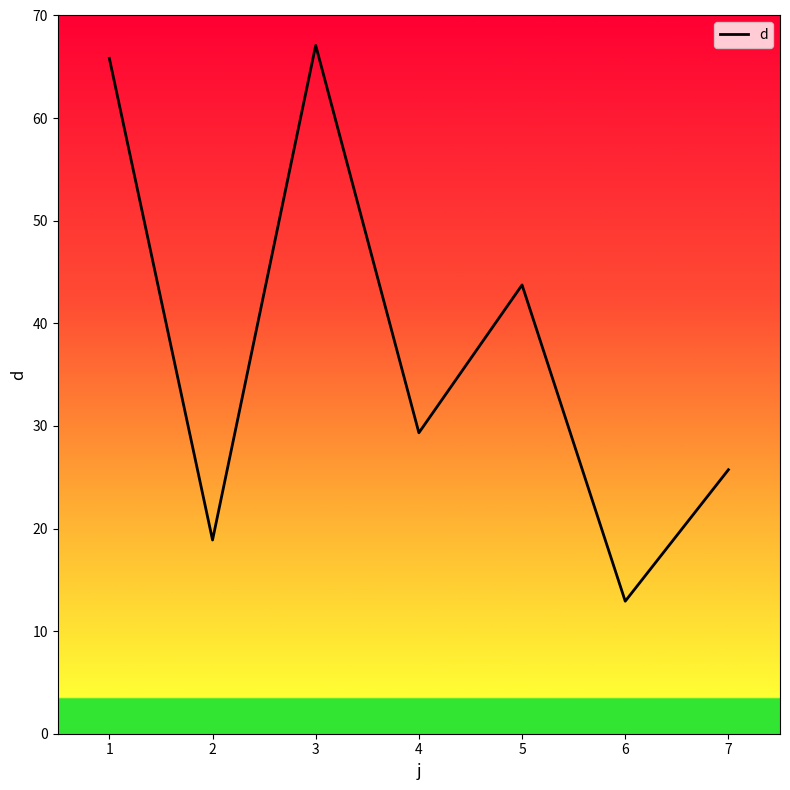

Reading left to right, what are all the values shown in this chart?

65.8	18.9	67.1	29.3	43.7	12.9	25.7